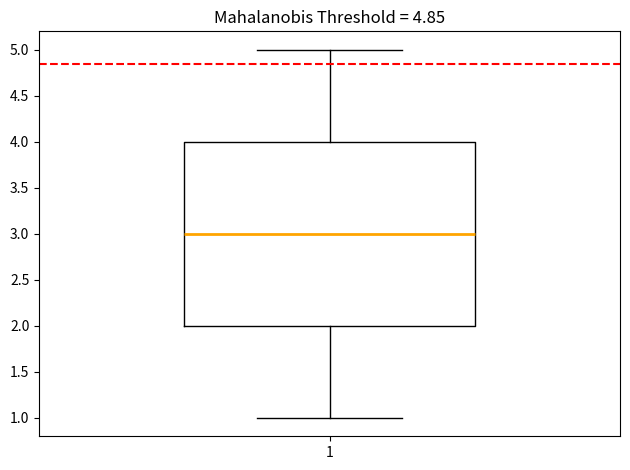

Read this box plot against the y-axis: the position of the median line, the range covered by the box, and the ends of both whiskers. The values are not printed on the chart, so give them approximately, as read against the axis.

median 3, box 2 to 4, whiskers 1 to 5